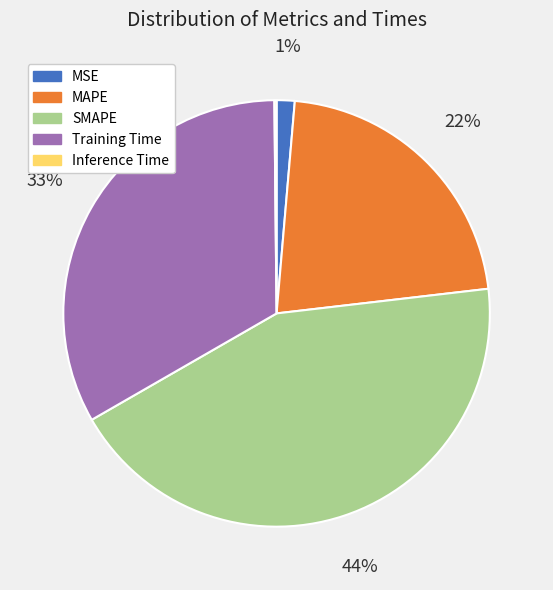

Between Training Time and MSE, which is larger?

Training Time